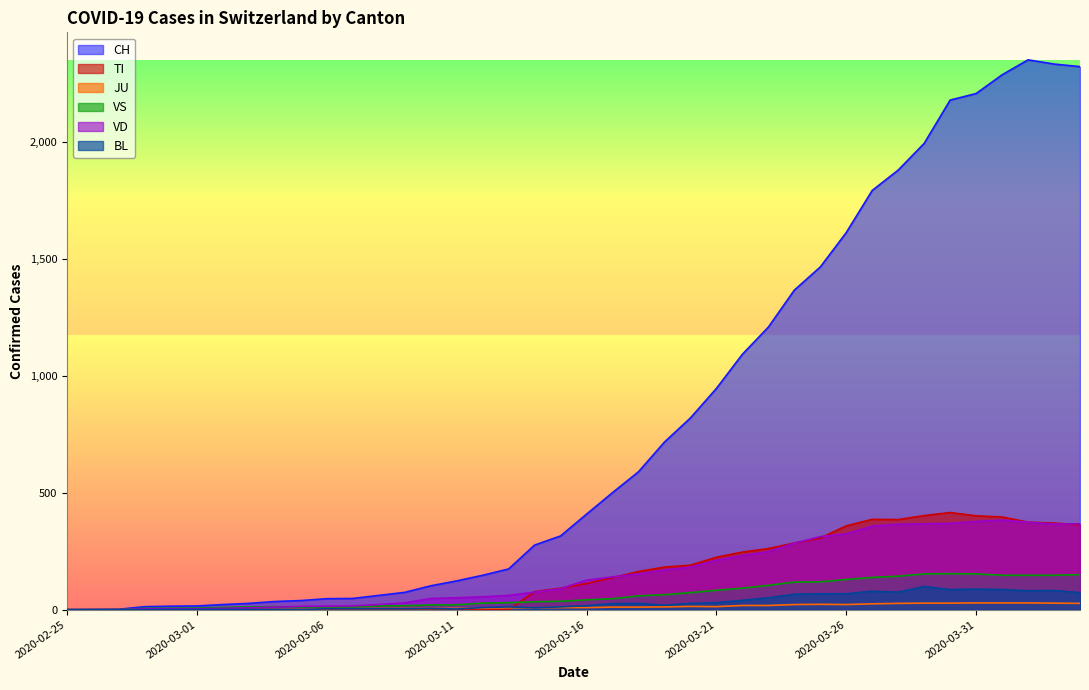

Reading left to right, what are all the values shown in this chart?

CH: 0	1	2	13	15	16	22	27	35	39	47	48	61	74	102	123	147	174	276	315	408	500	589	716	819	945	1091	1207	1365	1464	1611	1791	1878	1992	2177	2205	2285	2349	2331	2320
TI: 0	0	0	0	0	0	0	0	0	0	0	0	0	0	0	0	0	0	77	92	112	137	163	182	190	224	246	261	285	306	358	386	385	402	415	401	396	374	370	363
JU: 0	0	0	0	1	1	1	1	1	2	5	5	5	5	5	6	6	8	8	9	9	11	11	12	14	13	18	18	22	23	22	25	27	28	28	29	29	29	28	27
VS: 0	0	0	6	6	7	10	12	13	11	12	12	16	17	20	21	28	30	34	36	42	47	59	64	73	83	92	104	118	119	129	138	143	153	154	153	147	147	147	150
VD: 0	0	0	4	4	4	6	8	11	14	15	16	22	29	48	51	55	61	75	90	126	140	153	170	182	211	231	248	284	312	324	357	365	367	369	377	383	374	366	367
BL: 0	0	0	0	1	1	1	1	1	1	4	4	4	4	5	3	9	12	8	12	17	26	27	19	27	30	40	51	66	68	68	79	75	99	86	88	86	81	82	73